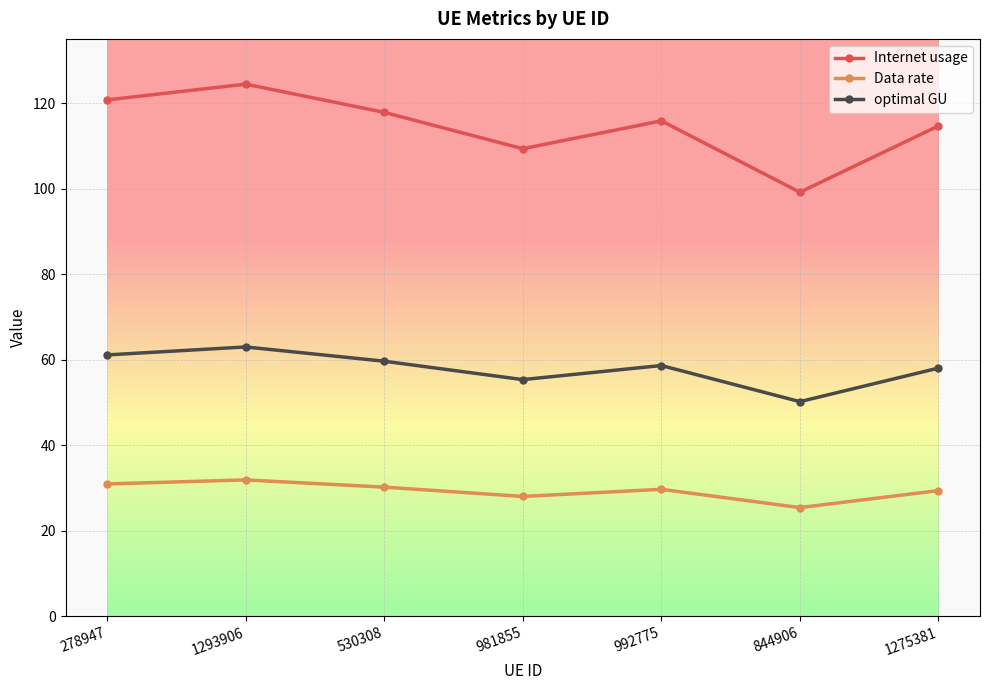

Which series has the largest total across all categories?

Internet usage